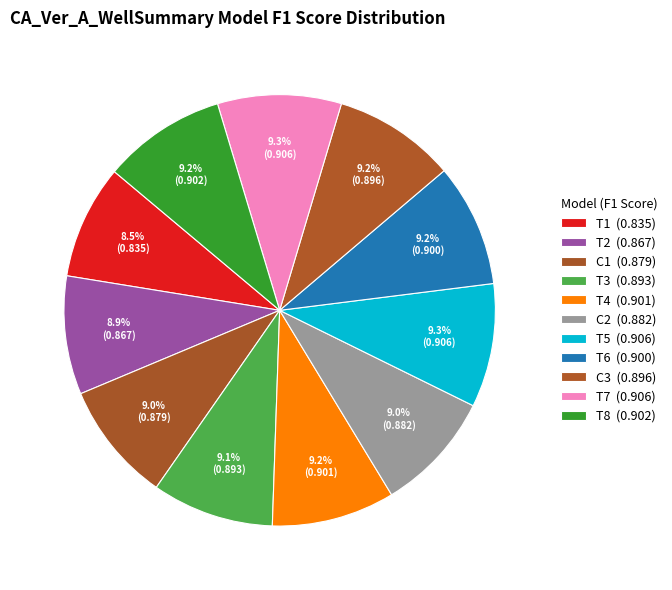

How many slices are in this pie chart?

11